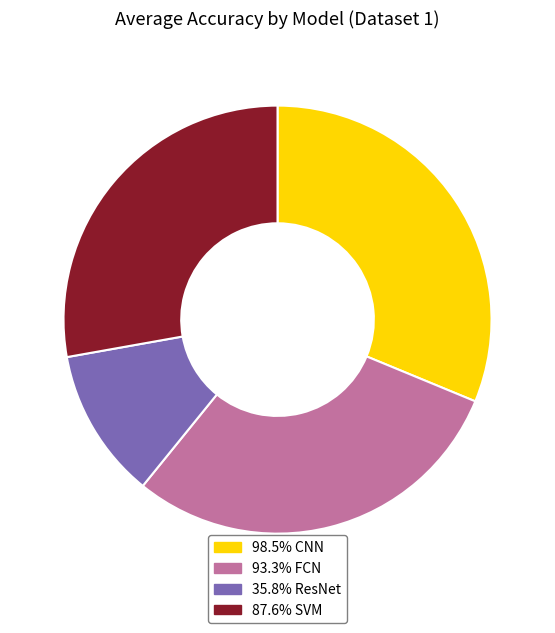

Does any single category account for the majority?

No